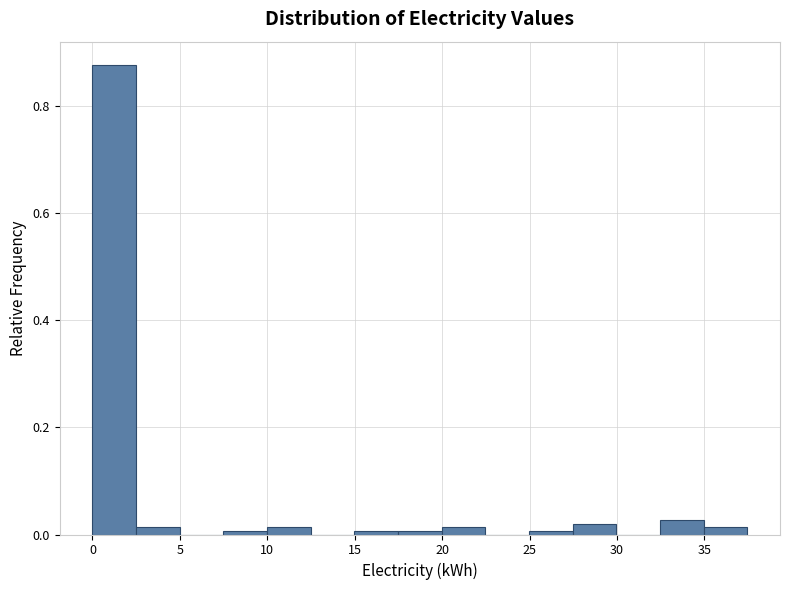

What is the height of the bar covering 32.5 to 35.0 on the x-axis? Neither the bar edges nor the heights are printed on the chart, so give them approximately, as read against the axes.

0.02